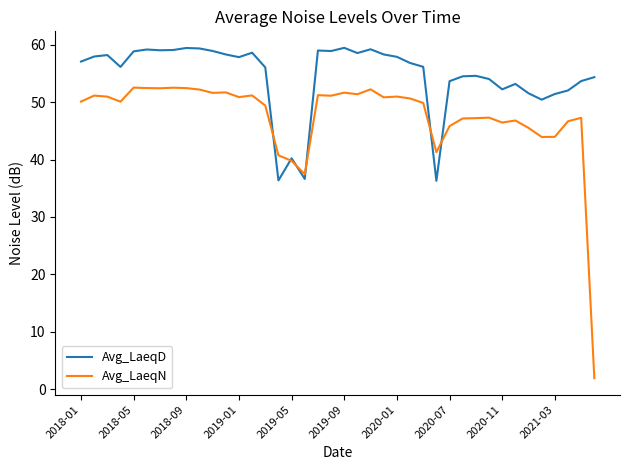

In Avg_LaeqN, how many points are lower than both neighbors (excluding endpoints)?

11